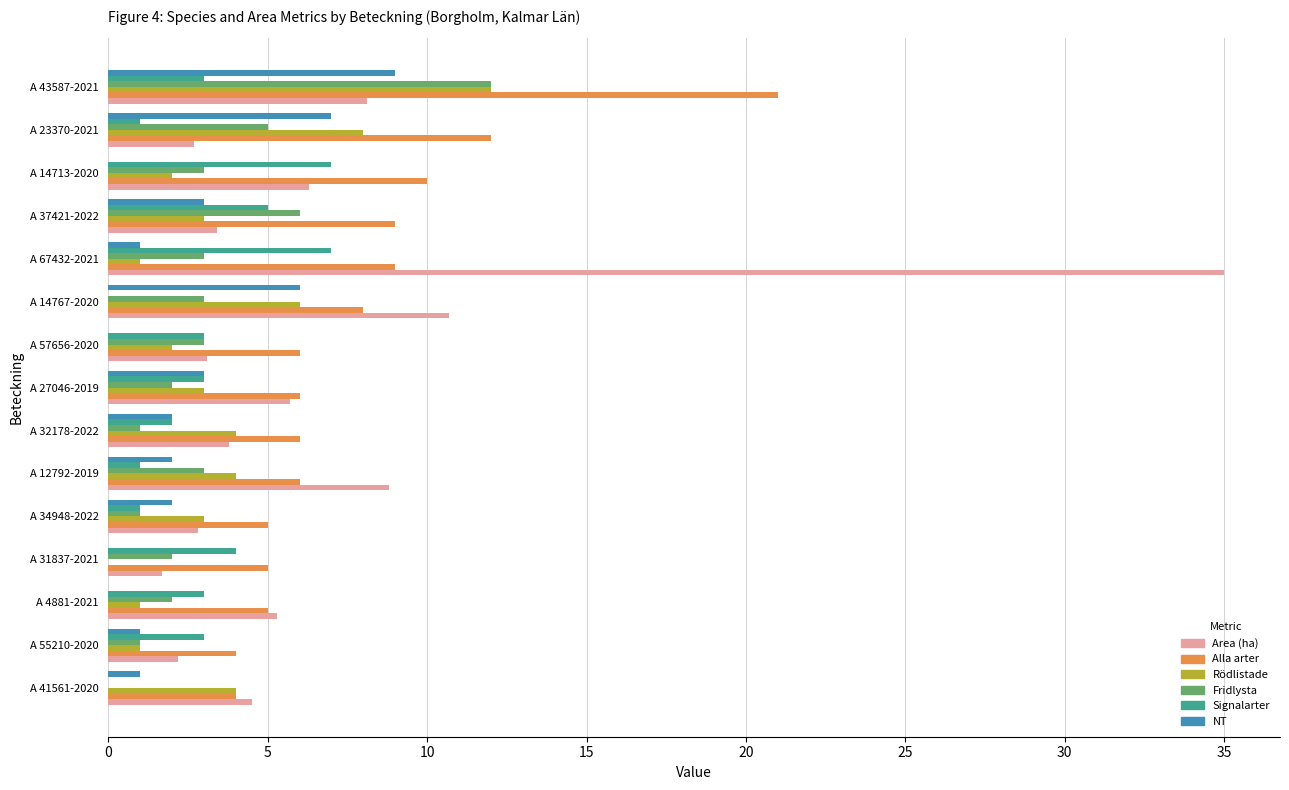

What is the sum of all Area (ha) values?

104.1